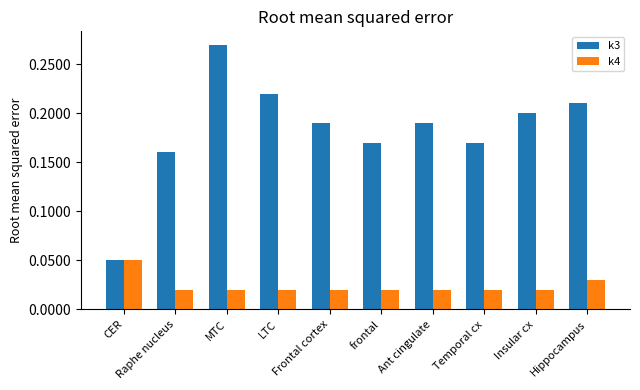

Are the bars horizontal?

No